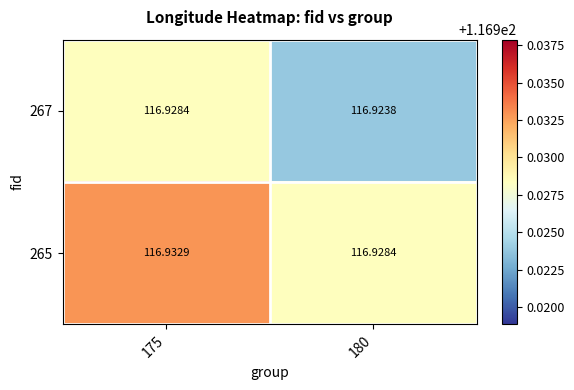

Count the number of data series in this chart.

2